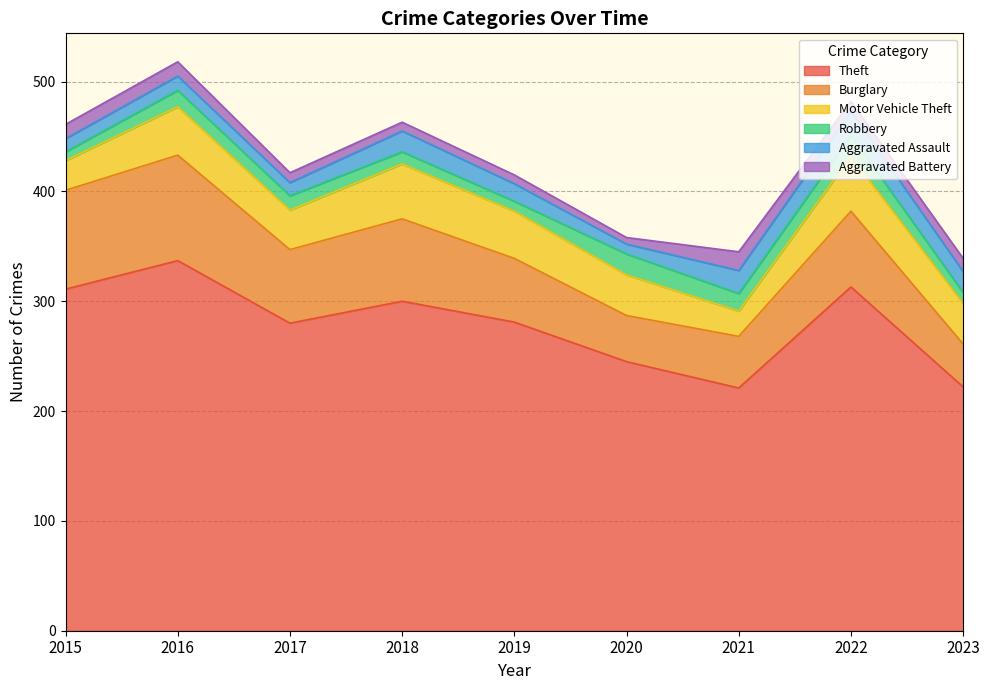

How many values in the Burglary series are below 67?

4